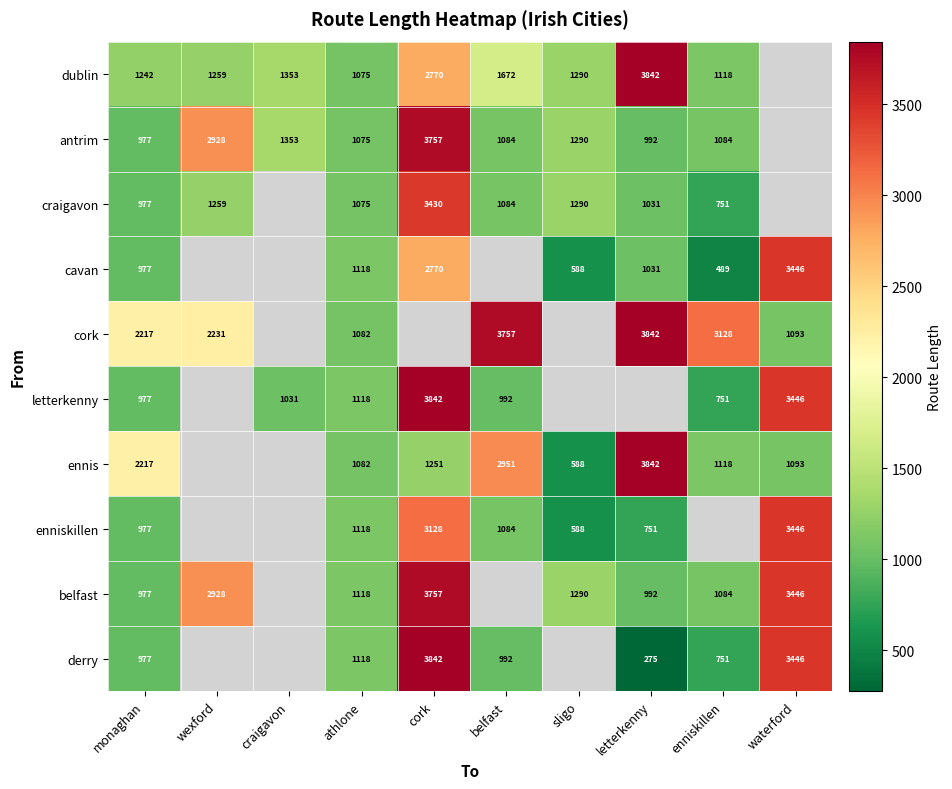

At sligo, list the series in order from largest to smallest.

dublin, antrim, craigavon, belfast, derry, cavan, cork, letterkenny, ennis, enniskillen